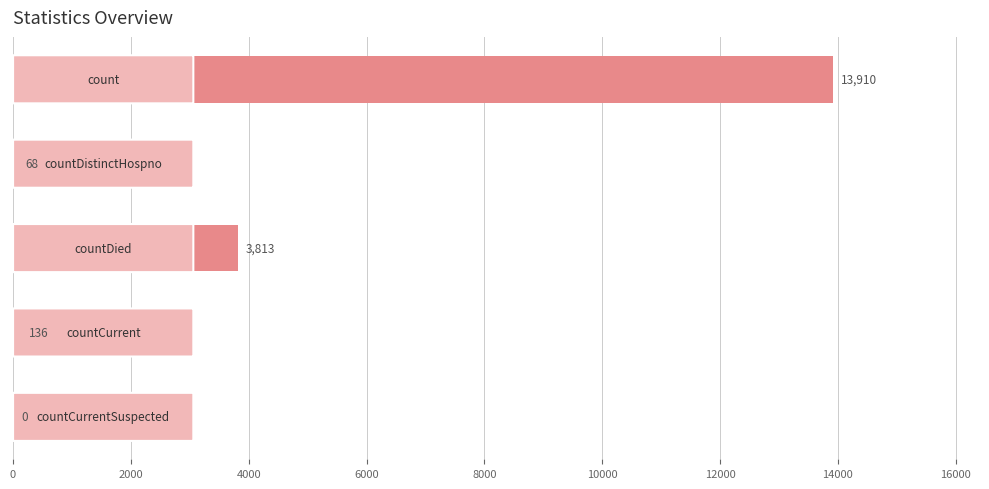

What is the sum of all values?

17927